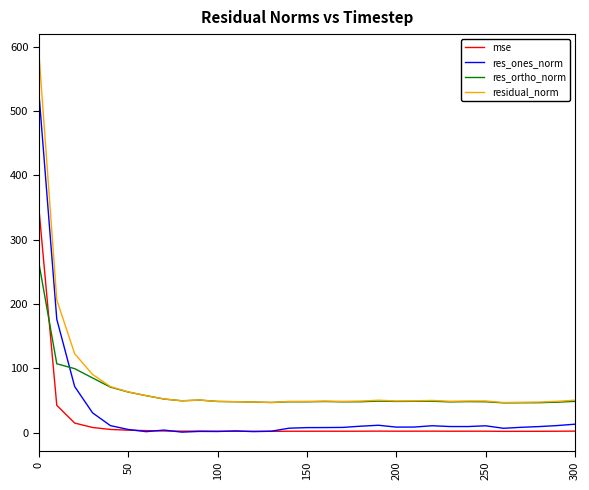

Which series has the widest spread of values?

residual_norm